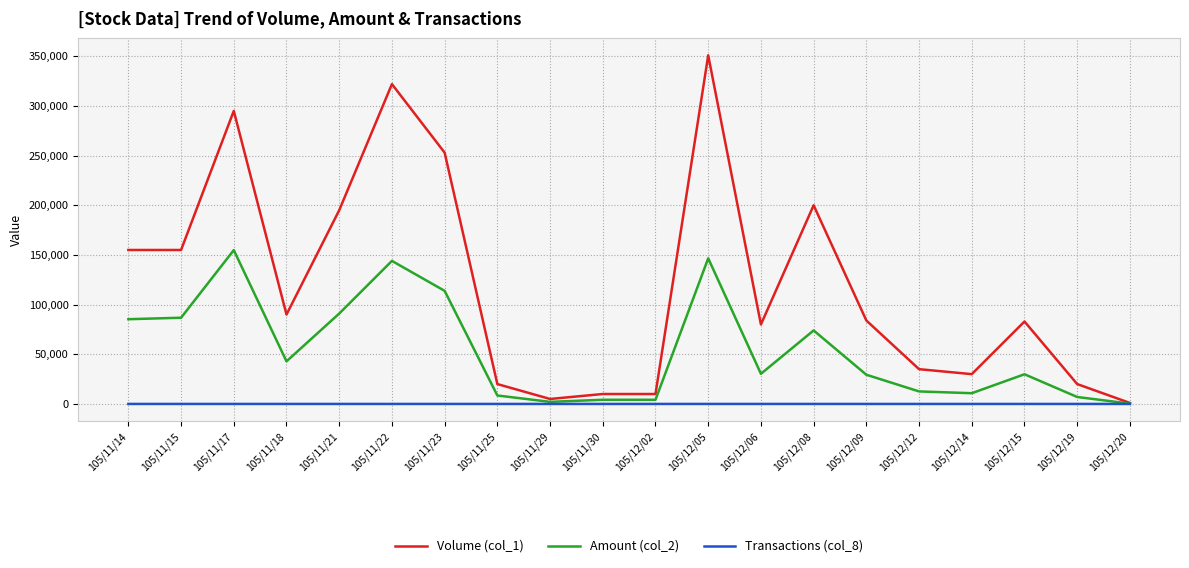

List the series in order of their overall mean, lowest first.

Transactions (col_8), Amount (col_2), Volume (col_1)